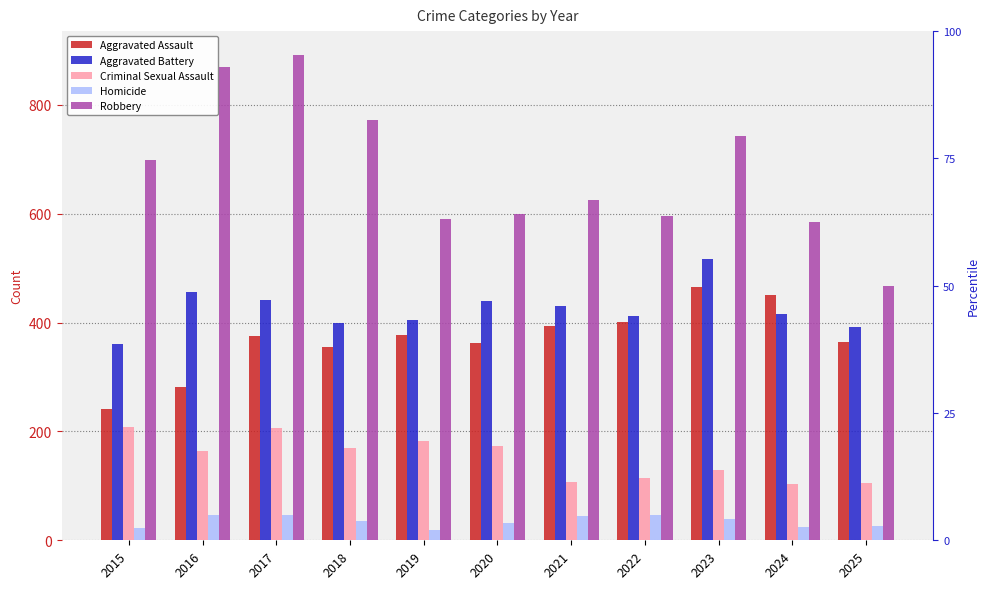

Reading left to right, transcribe all the data shown in this chart.

Aggravated Assault: 242	281	376	355	378	363	394	401	466	451	365
Aggravated Battery: 361	457	441	399	404	439	430	413	516	416	391
Criminal Sexual Assault: 208	164	207	170	182	174	108	115	129	104	106
Homicide: 22	46	47	35	19	31	45	46	40	25	26
Robbery: 698	869	891	773	590	600	625	595	742	584	467